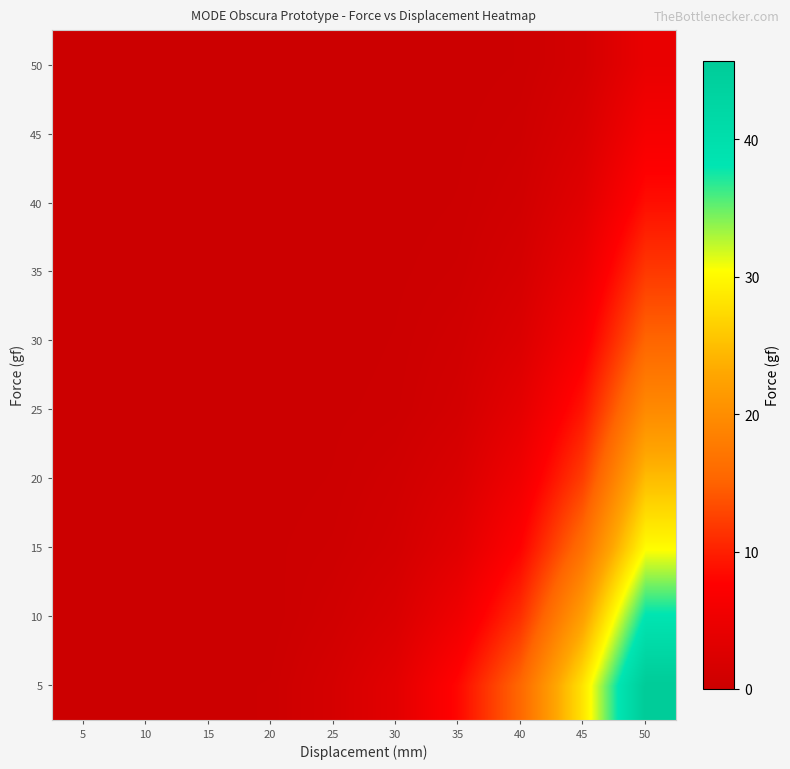

How many categories are shown in the chart?

10